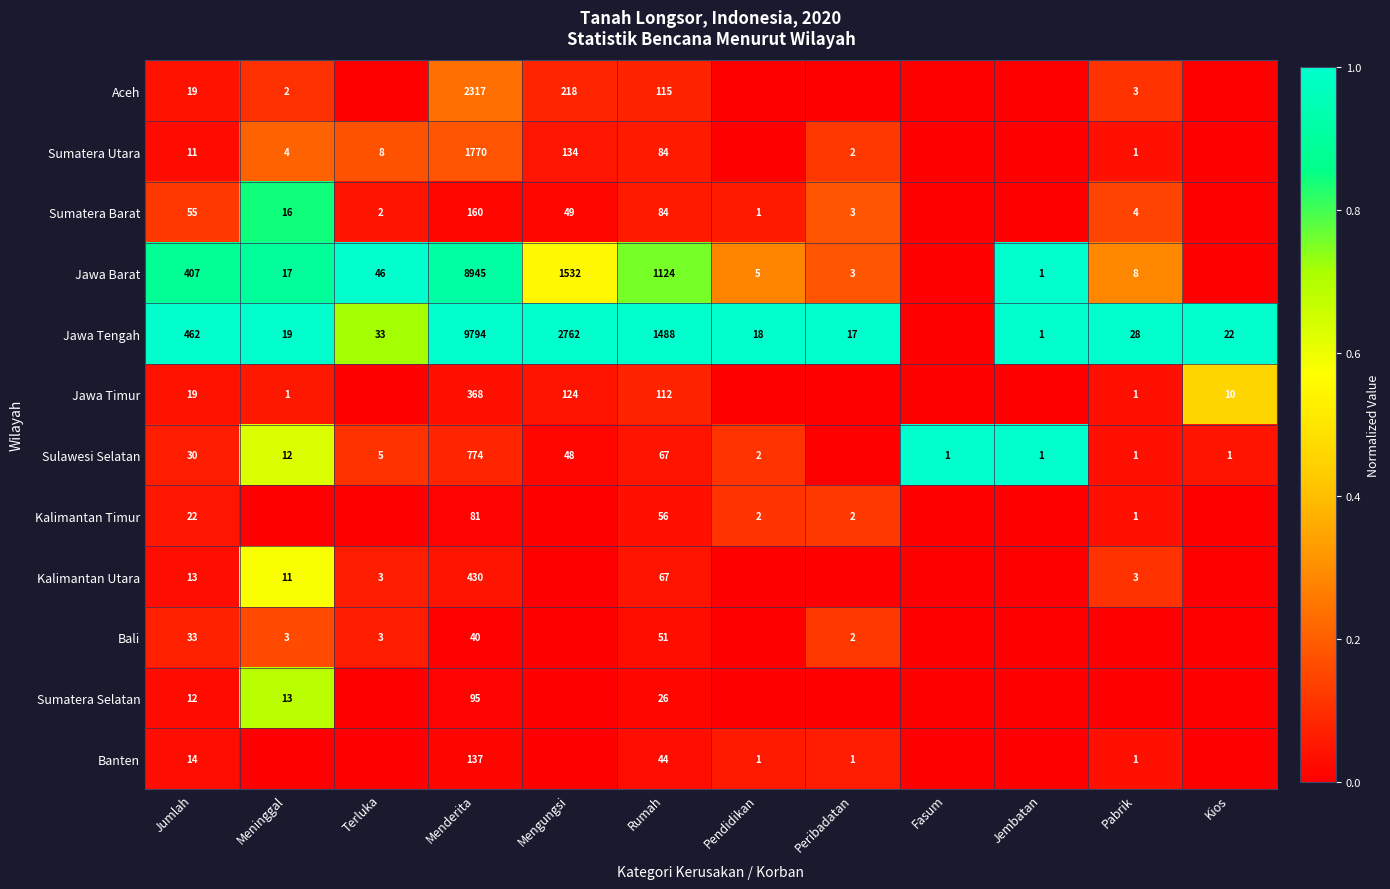

Is the value of Sulawesi Selatan at Meninggal greater than the value of Sumatera Utara at Terluka?

Yes